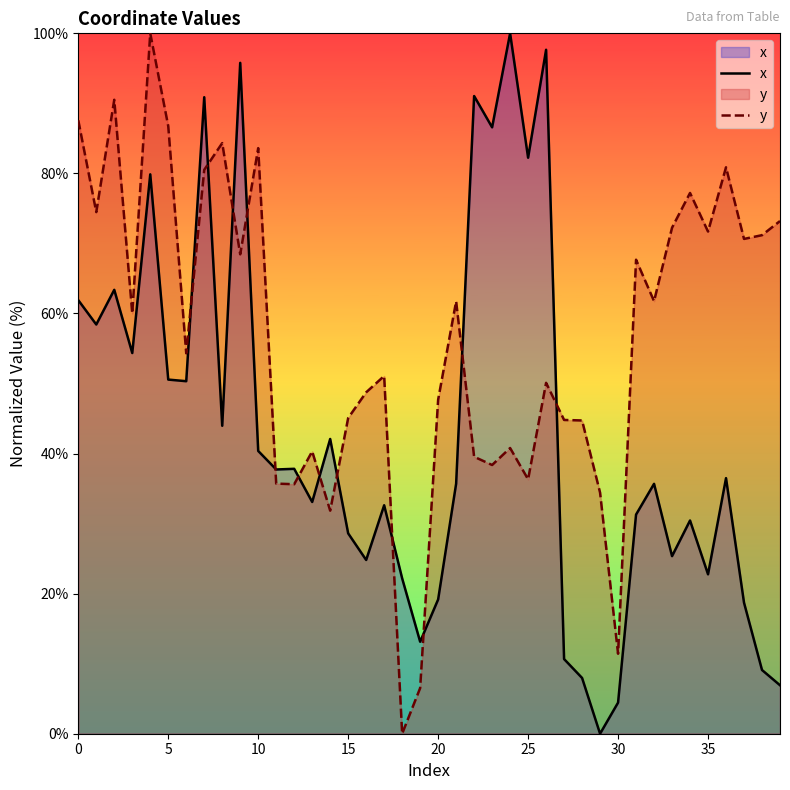

How many intersections are there between y and x?

12